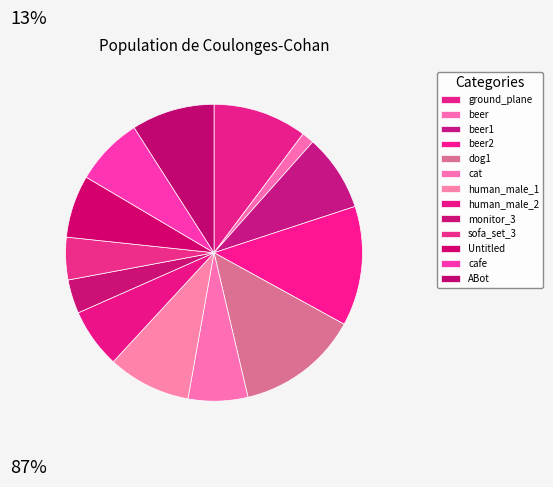

How many slices are in this pie chart?

13